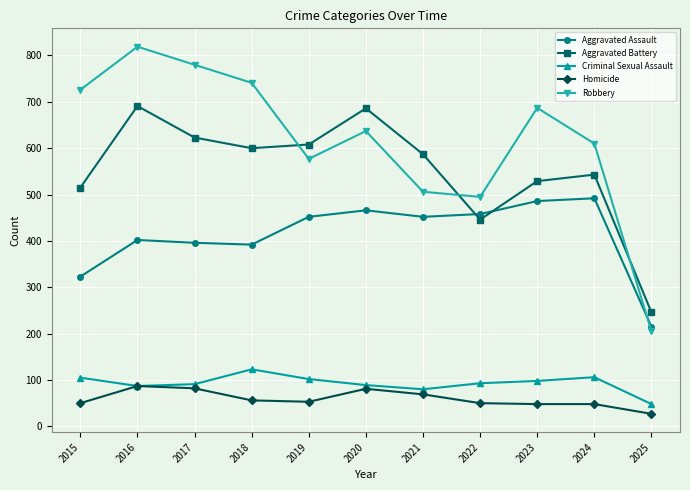

How many values in the Aggravated Battery series are below 587?

5